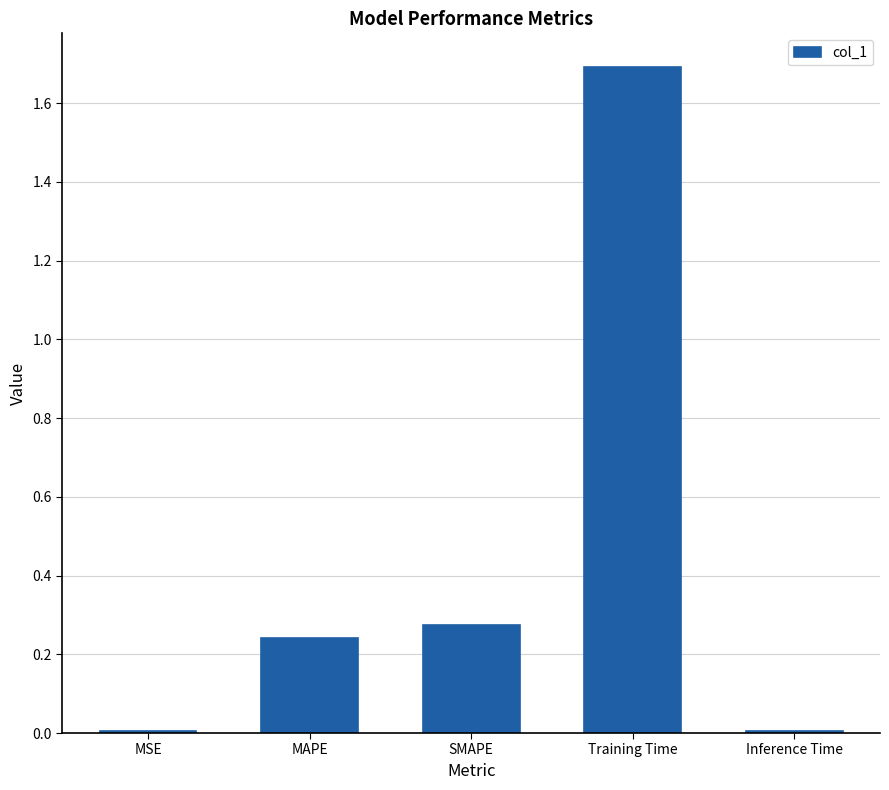

What is the greatest value displayed?

1.7